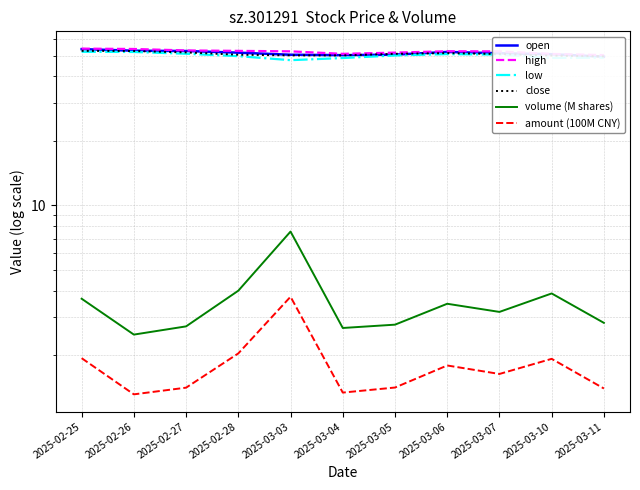

What is the maximum value shown in the chart?

53.9